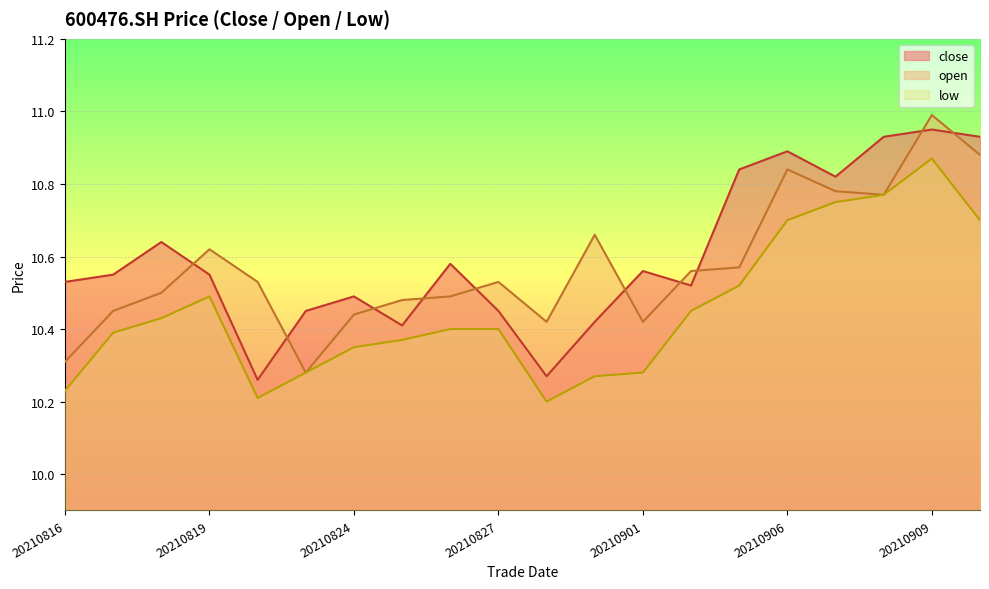

Between 20210820 and 20210909, which series saw the biggest shift?

close